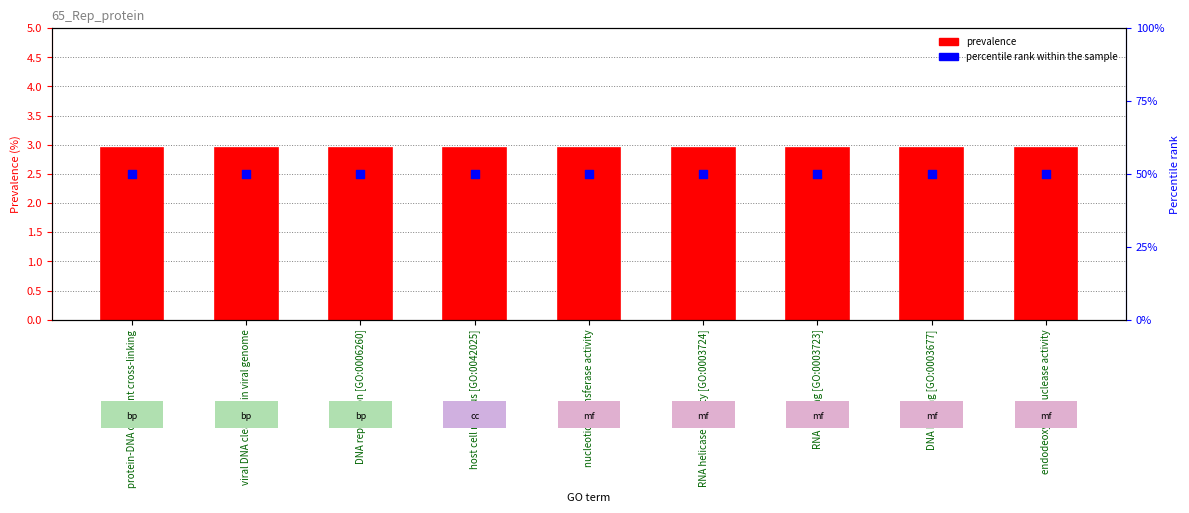

Which series has the largest total across all categories?

percentile rank within the sample